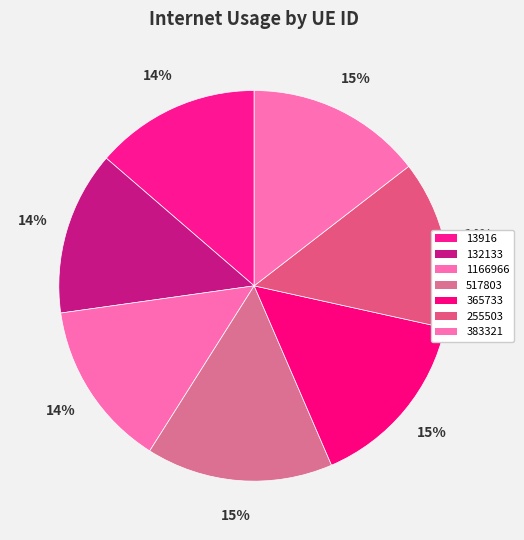

How many segments does this pie chart have?

7